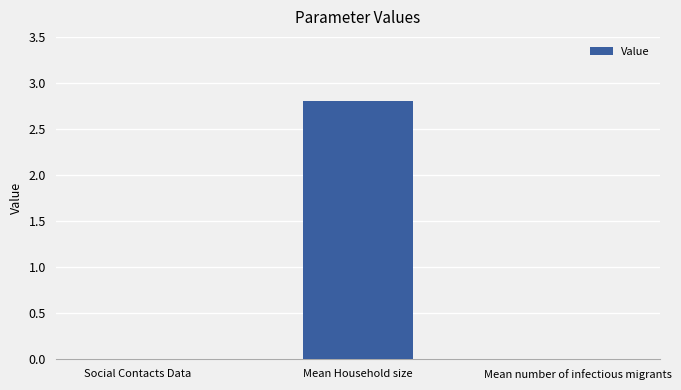

The value at Social Contacts Data is 2.0. True or false?

False